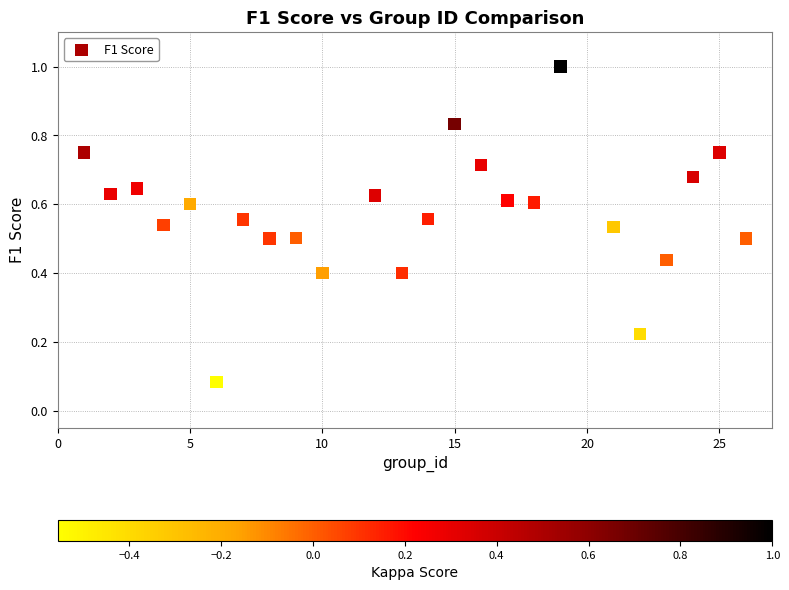

What is the range of Y values (max minus min)?

0.9